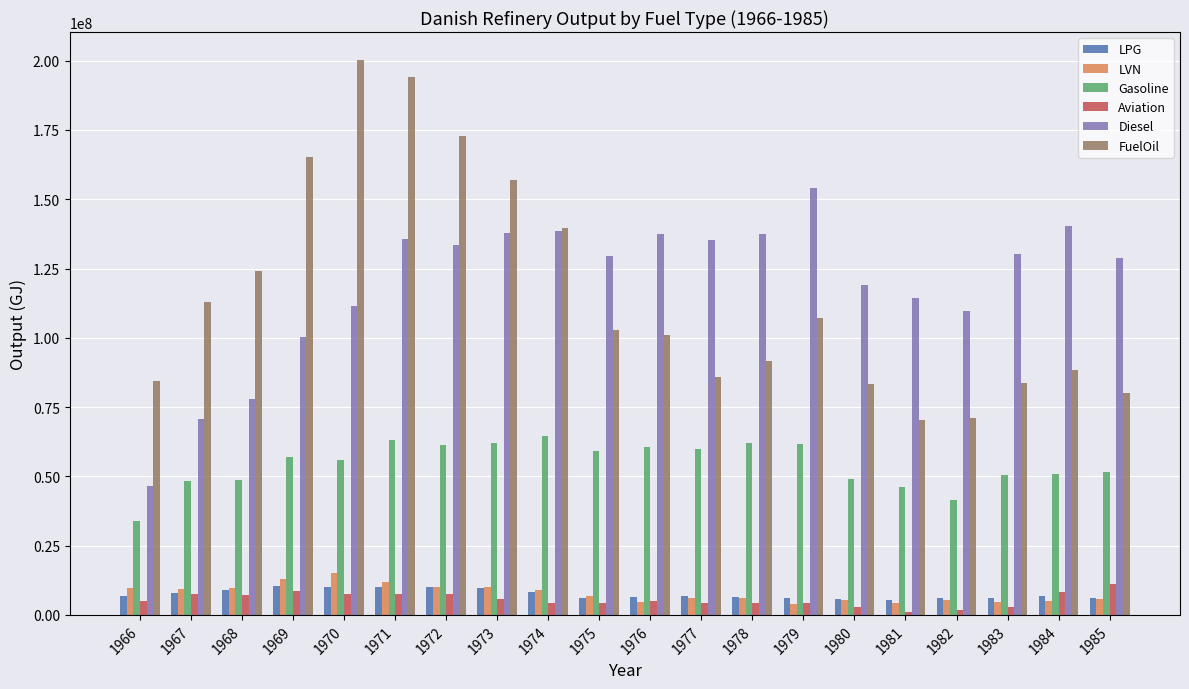

At which category is the sum across all series the highest?

1971